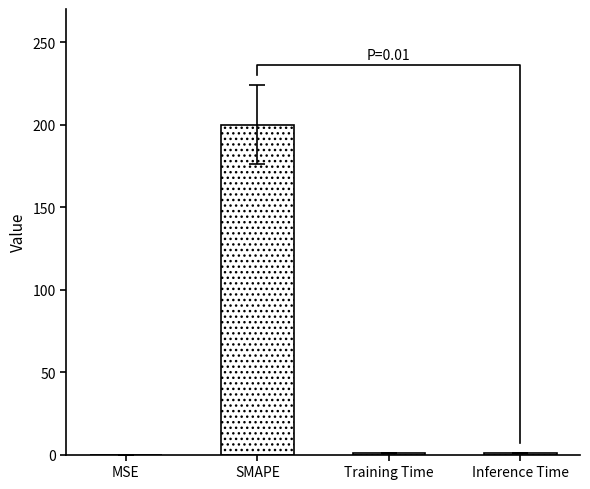

What is the difference between the maximum and minimum values?

200.0